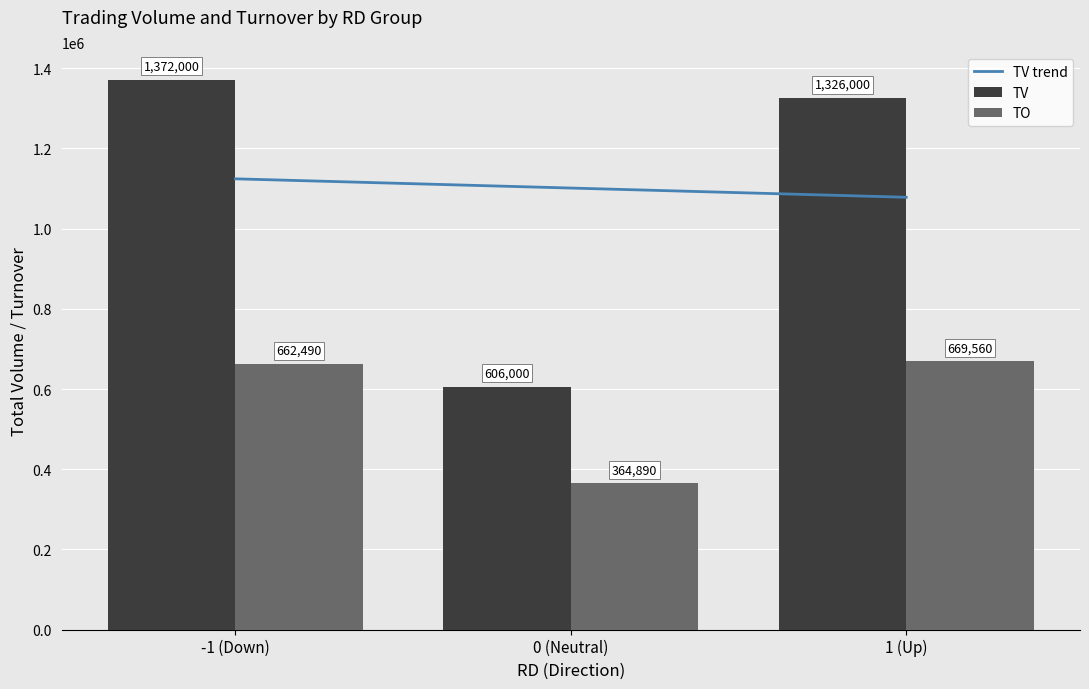

Is the value of TO at 1 (Up) greater than the value of TV at 1 (Up)?

No